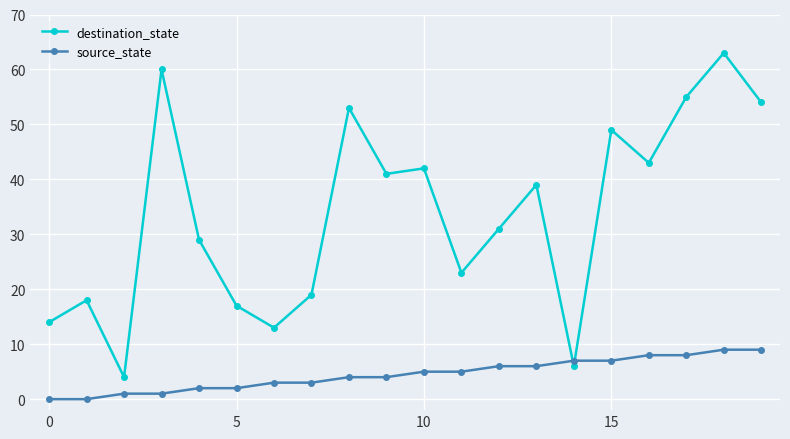

What is the average value of the destination_state series?

34